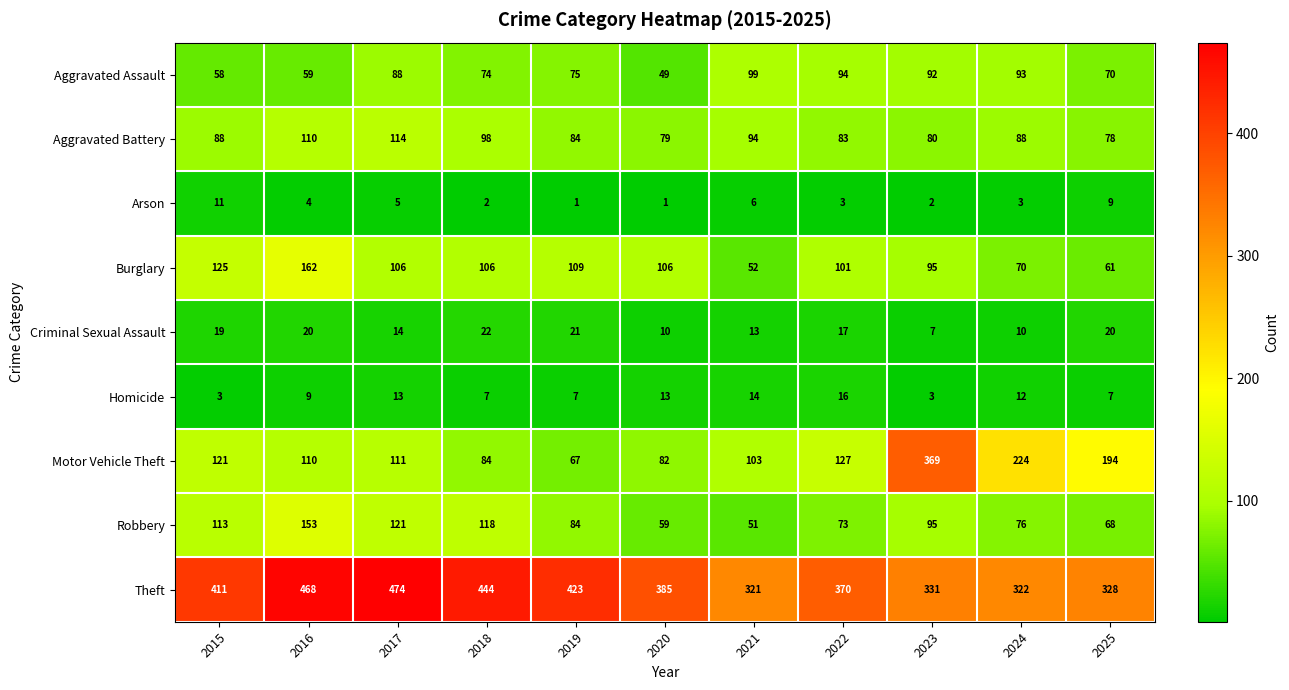

What is the total value across all series at 2019?

871